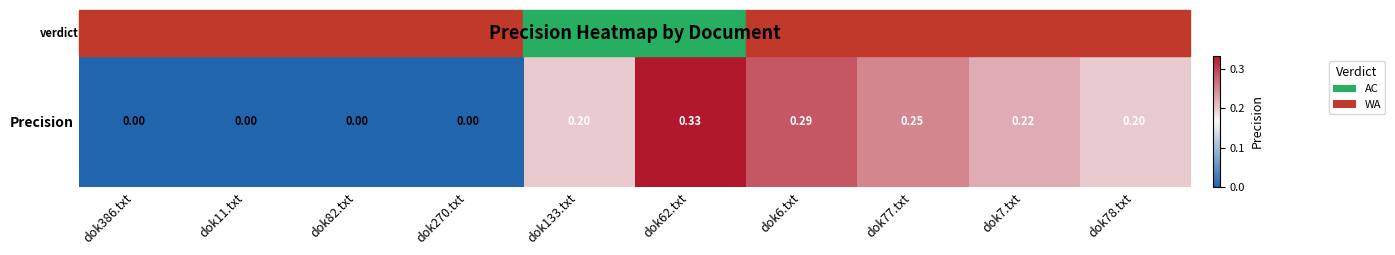

Is it true that the value at dok270.txt is 0.0?

True